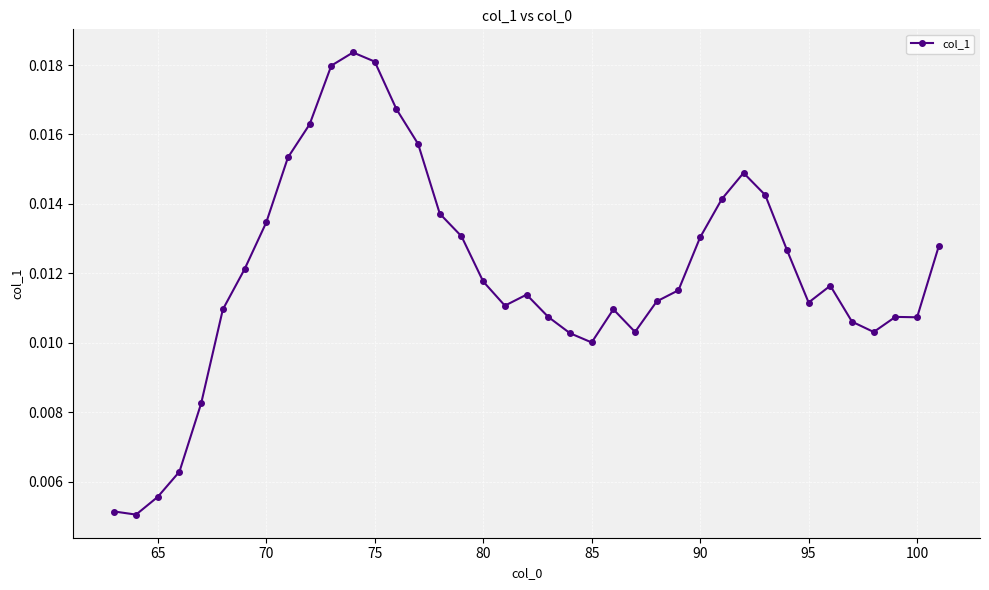

How many values are between 0 and 1?

39